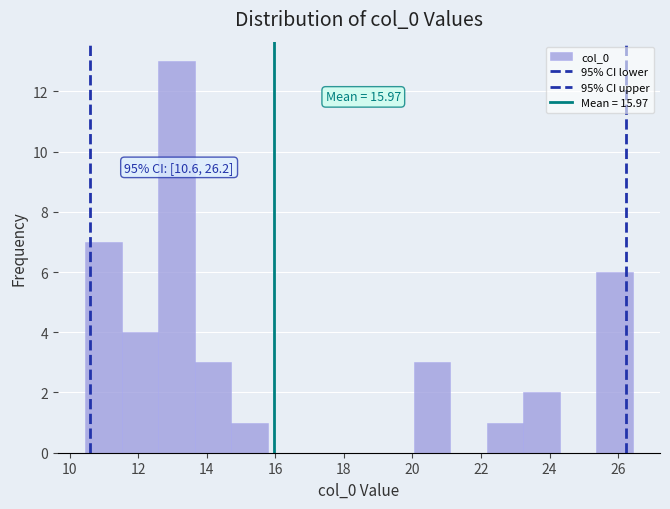

Over which range of the x-axis is the bar tallest?

12.6 to 13.6